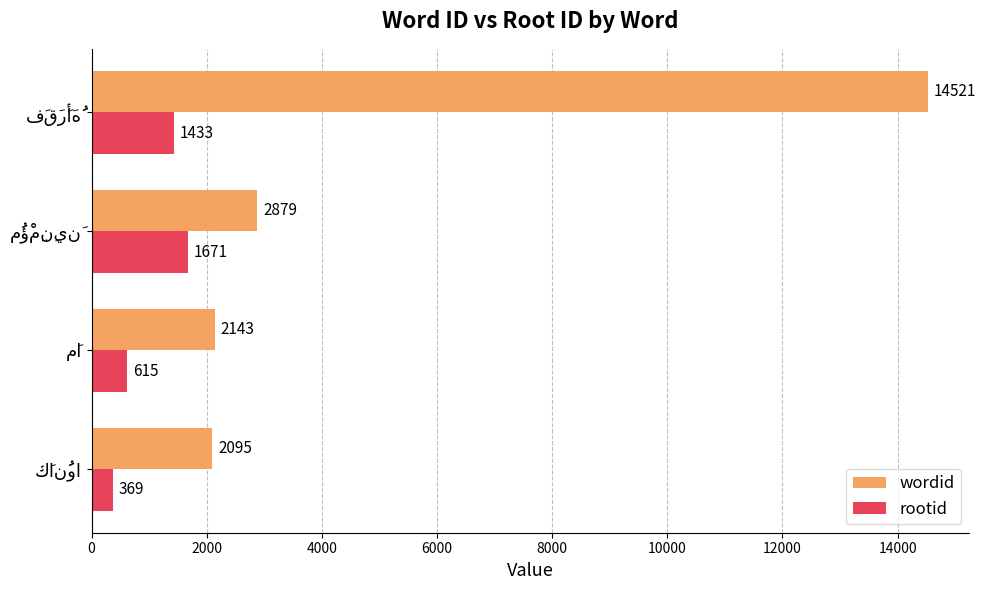

Which series has the largest range (max minus min)?

wordid